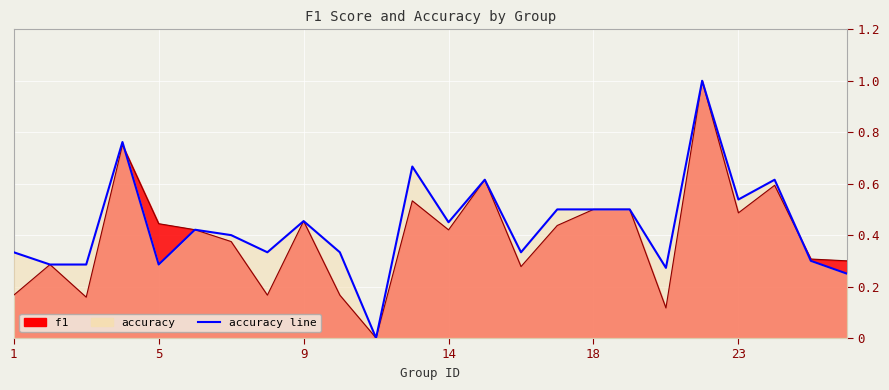

Between 1 and 26, which is larger?

26